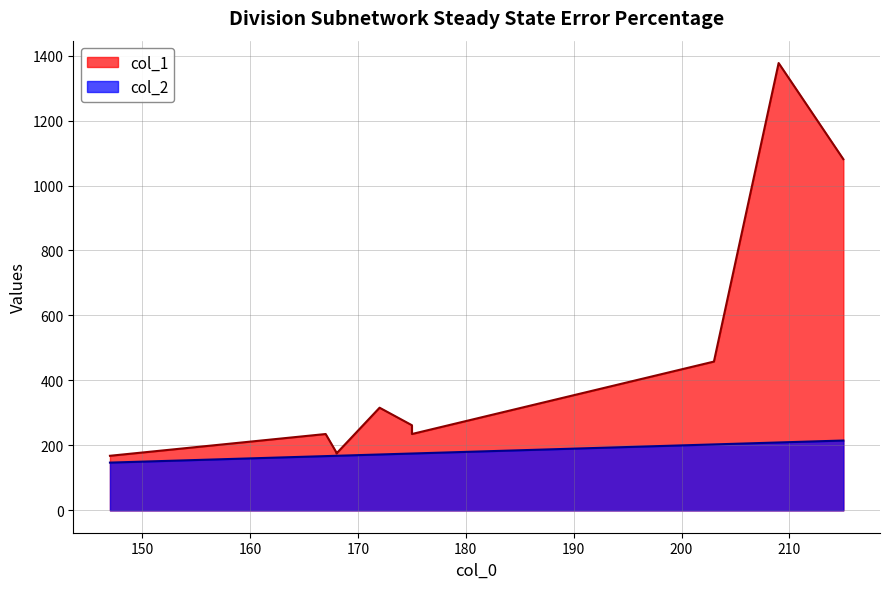

At which label does col_2 reach its minimum?

147